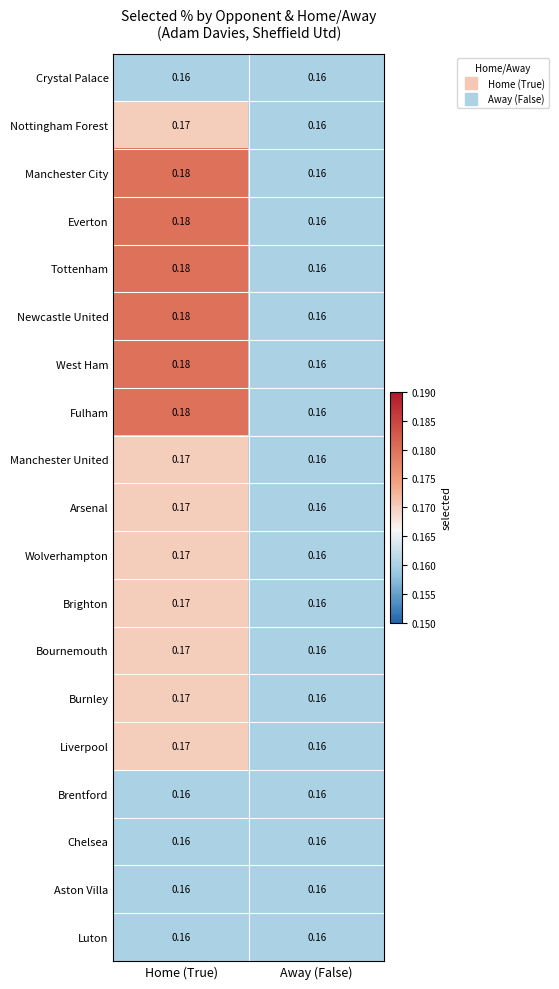

How many distinct data groups are displayed?

19